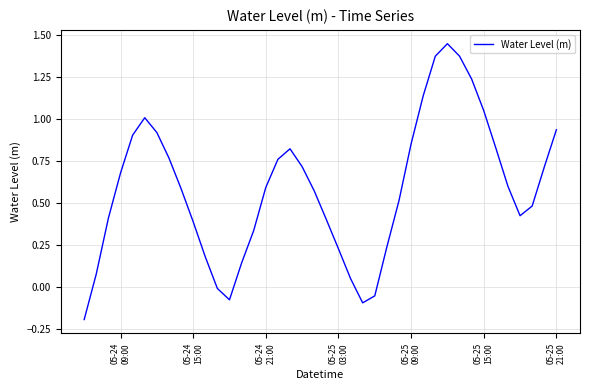

What is the difference between the maximum and minimum values?

1.6